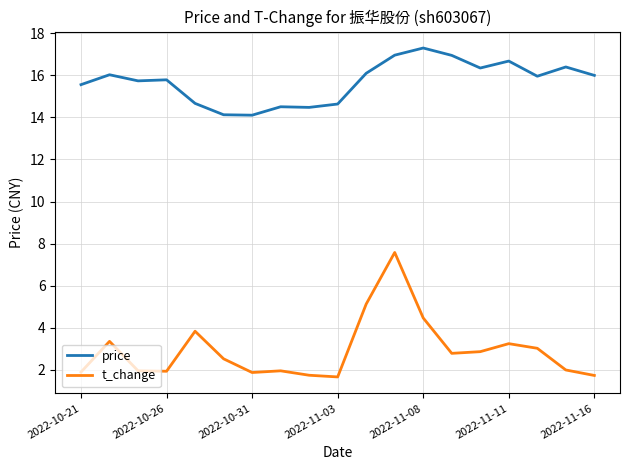

Does the chart have visible grid lines?

Yes